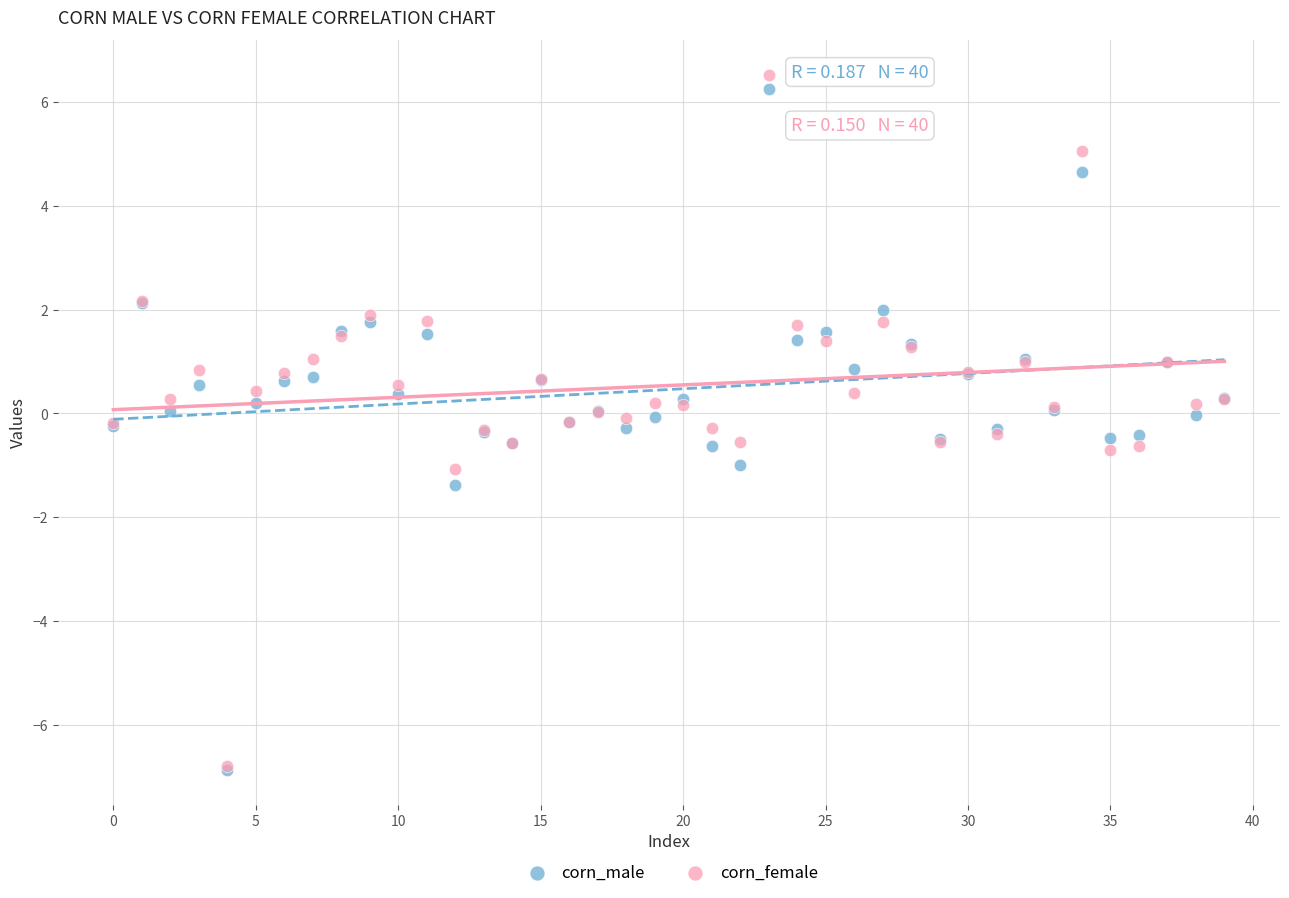

Which series contains the highest Y value?

corn_female